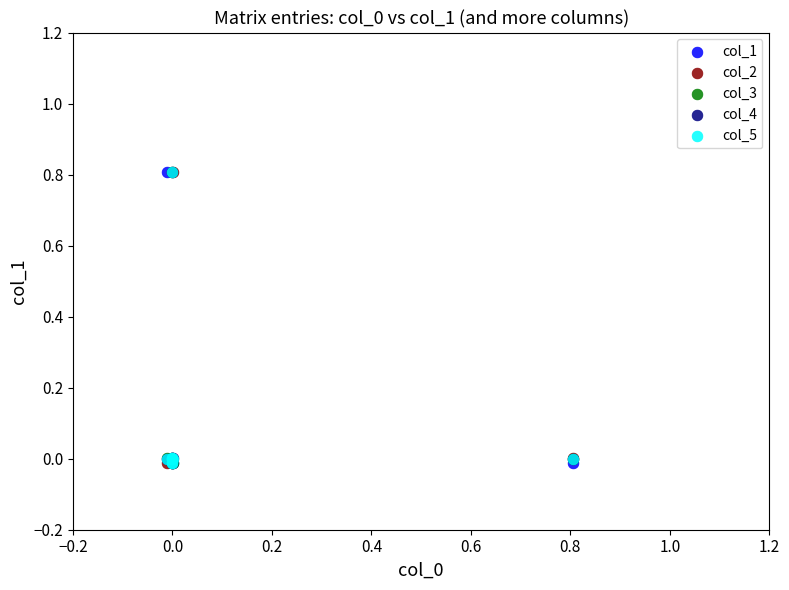

What are all the series names shown in the legend?

col_1, col_2, col_3, col_4, col_5